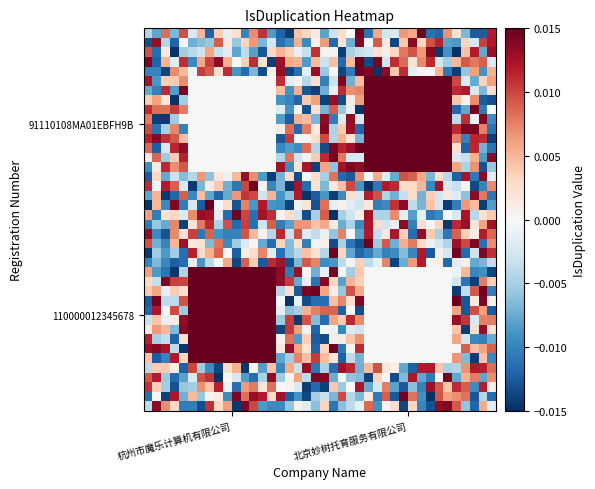

How many categories are shown in the chart?

40